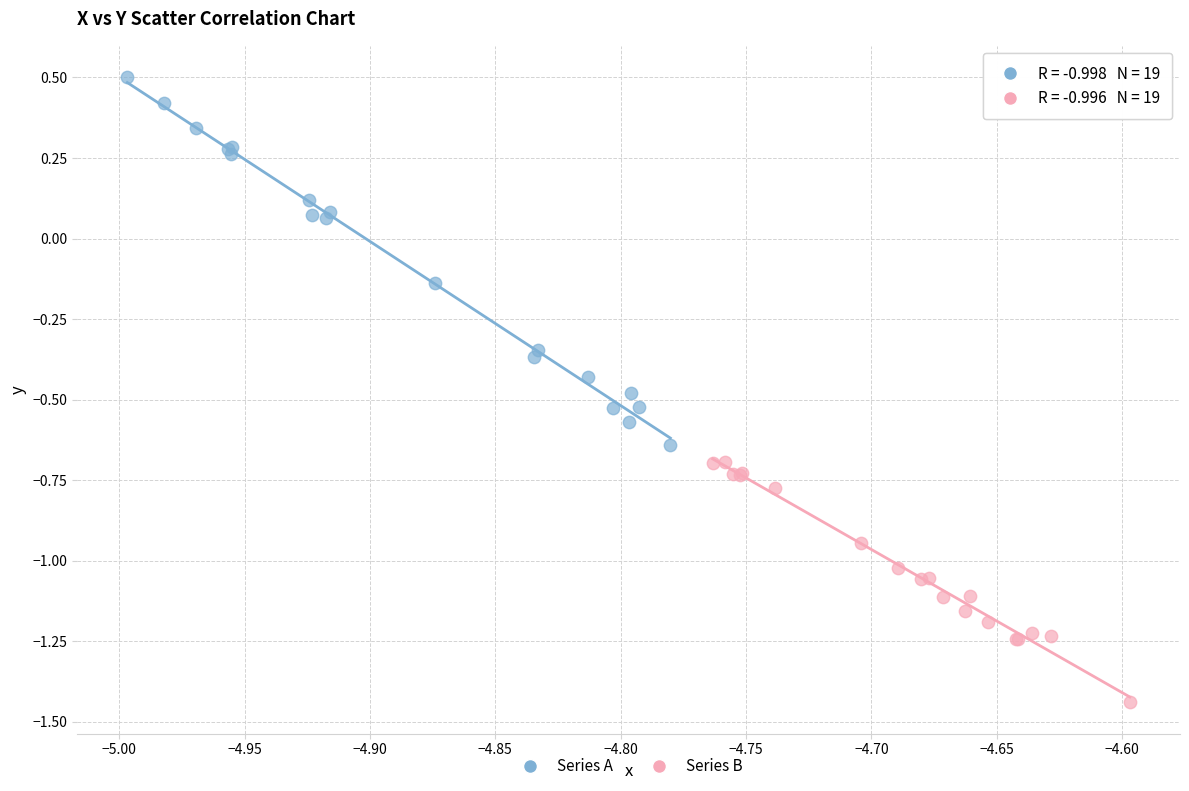

Which series contains the lowest Y value?

Series B